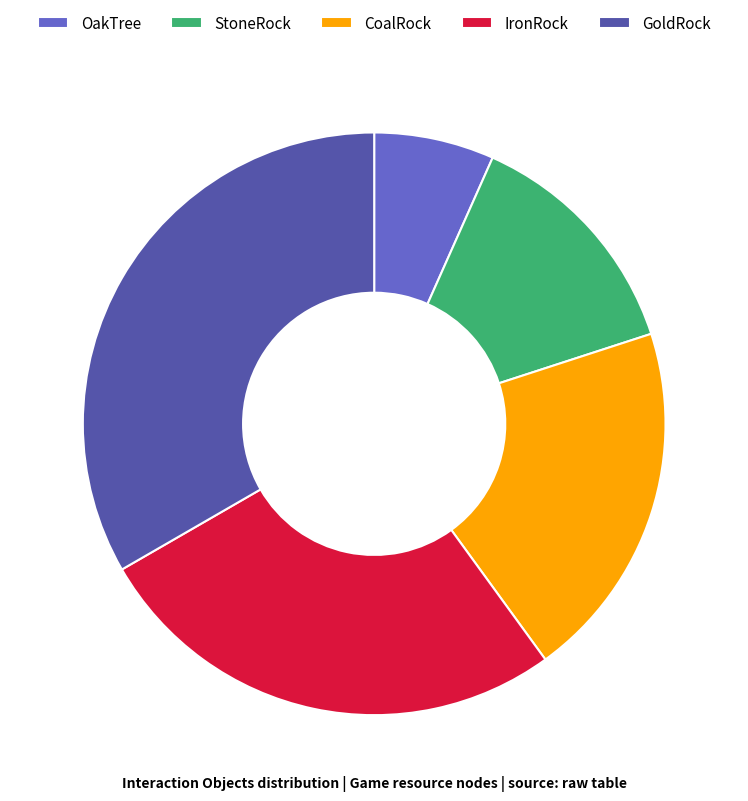

What is the smallest slice in the pie chart?

OakTree